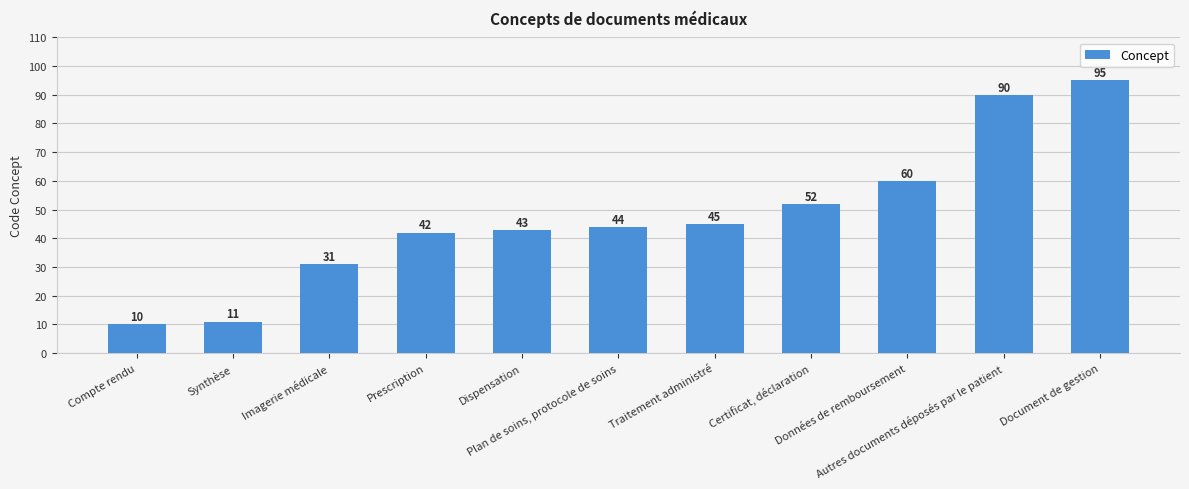

How many categories are shown in the chart?

11